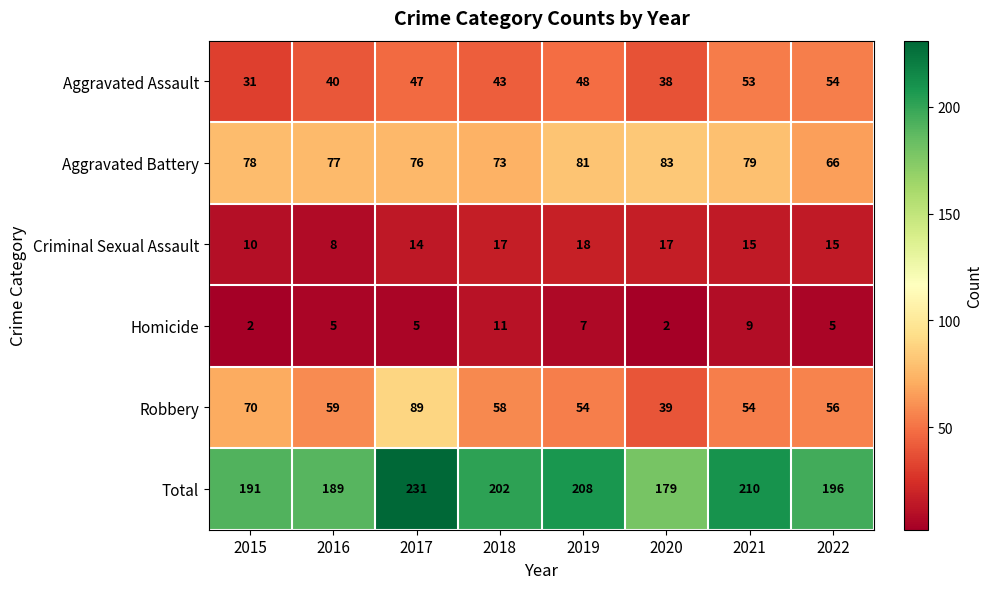

The value of Robbery at 2020 is 61. True or false?

False